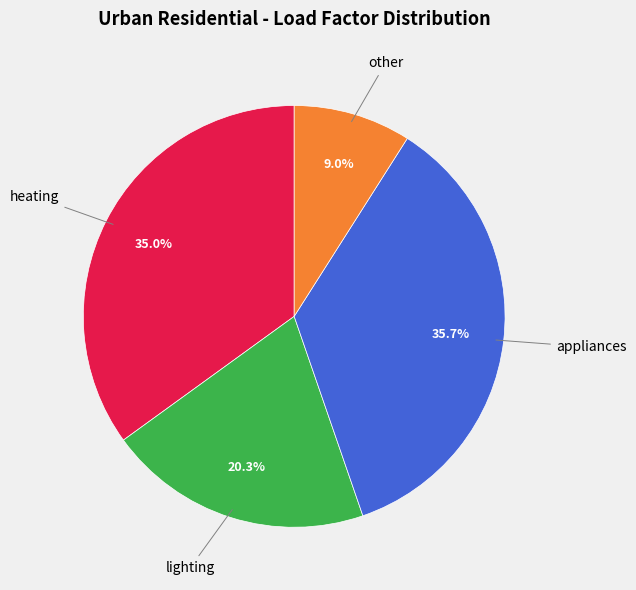

Does any single category account for the majority?

No